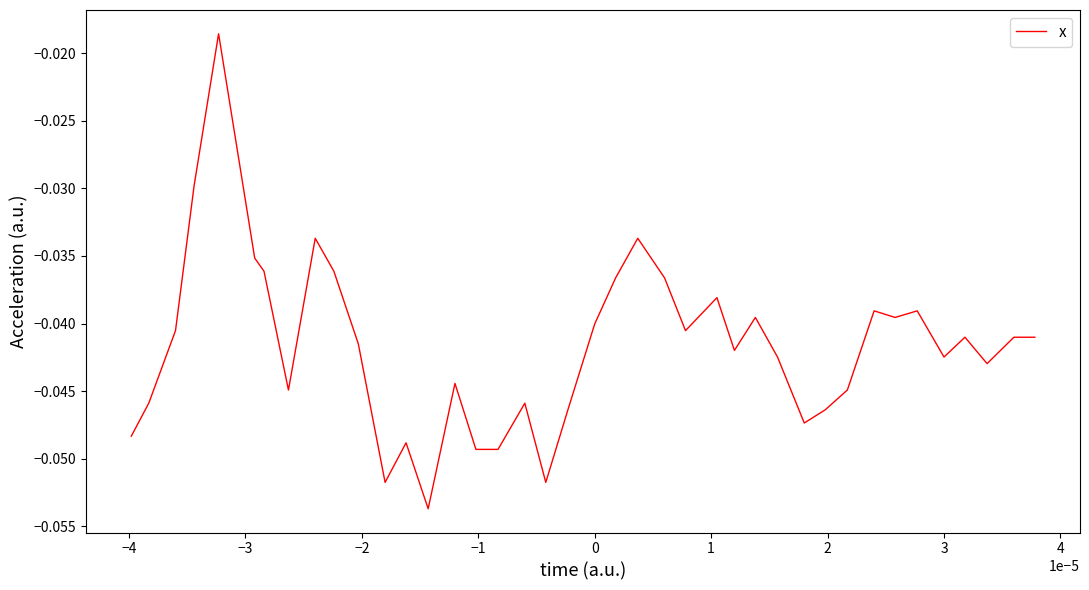

True or false: the data has more than 0 interior local peaks.

True